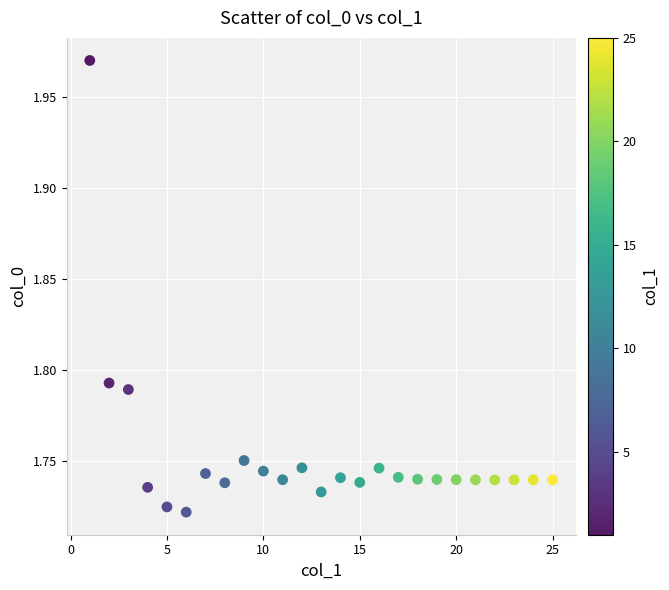

What is the range of X values (max minus min)?

24.0